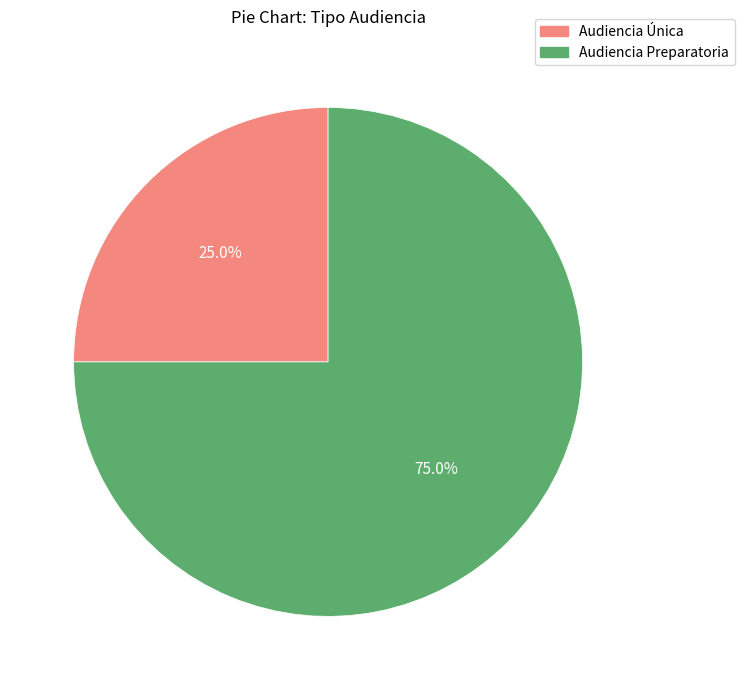

To the nearest percent, what percentage of the pie is Audiencia Preparatoria?

75%